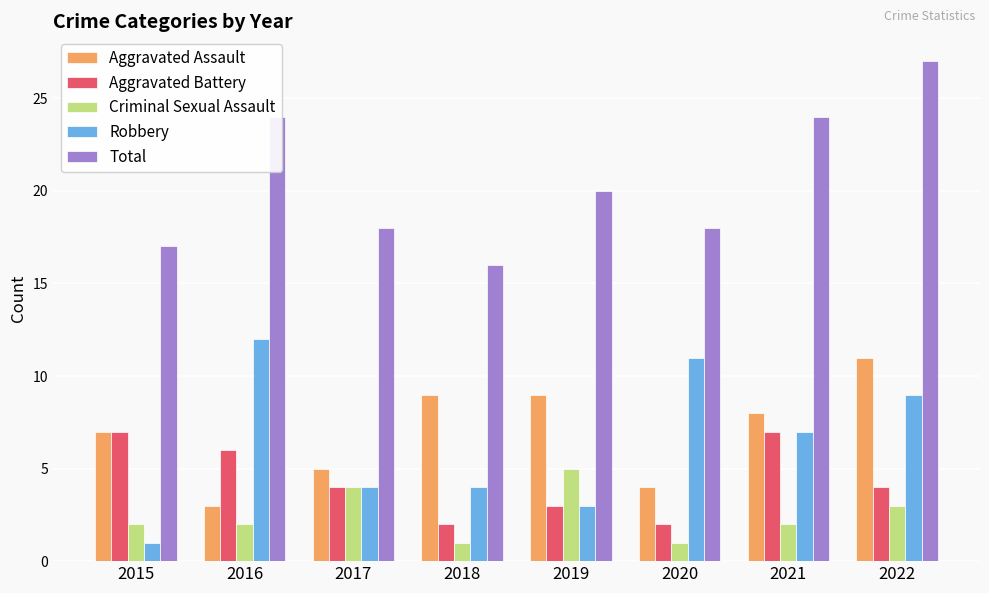

How many groups of bars are there?

8